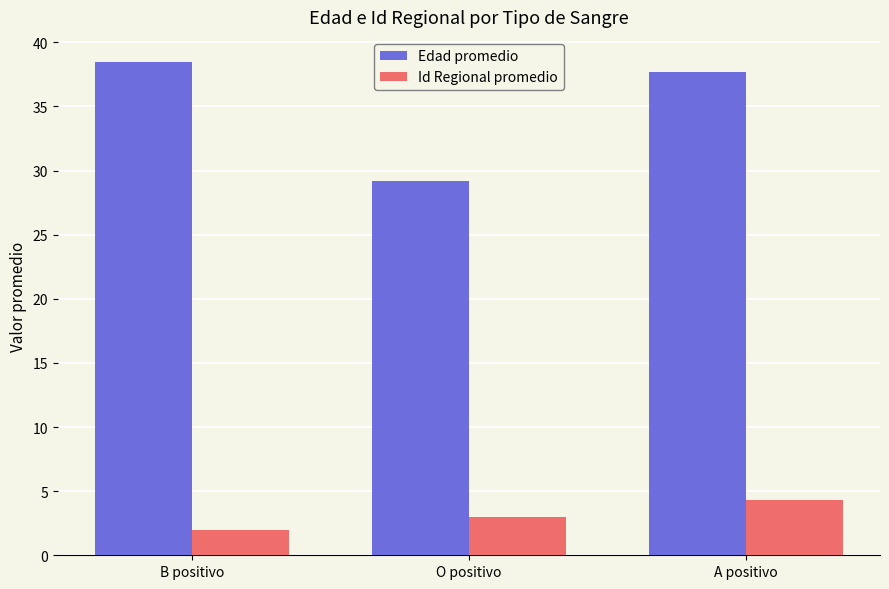

Reading left to right, transcribe all the data shown in this chart.

Edad promedio: 38.5	29.2	37.7
Id Regional promedio: 2.0	3.0	4.3